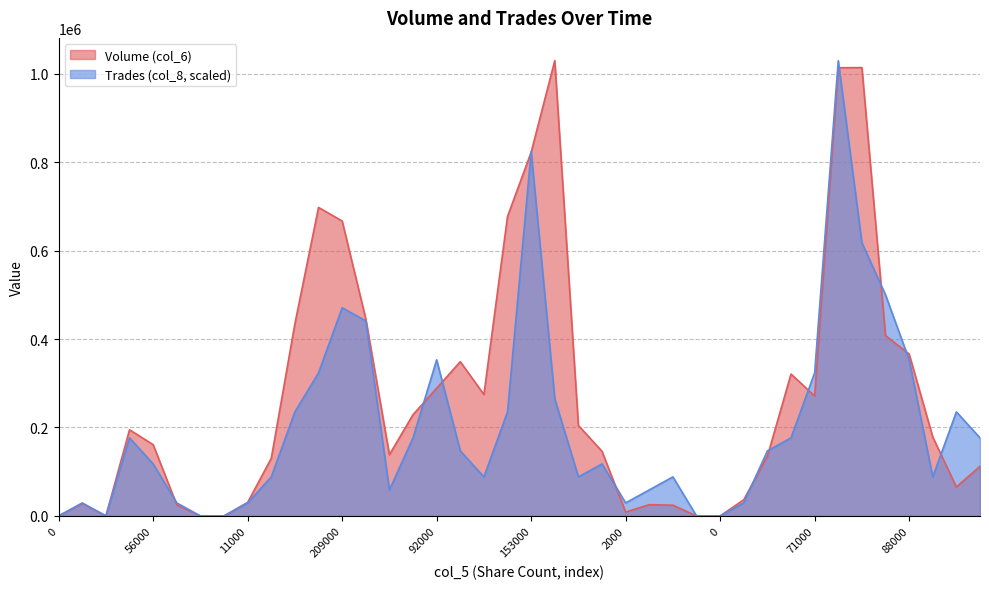

At 0, list the series in order from largest to smallest.

Volume (col_6), Trades (col_8)